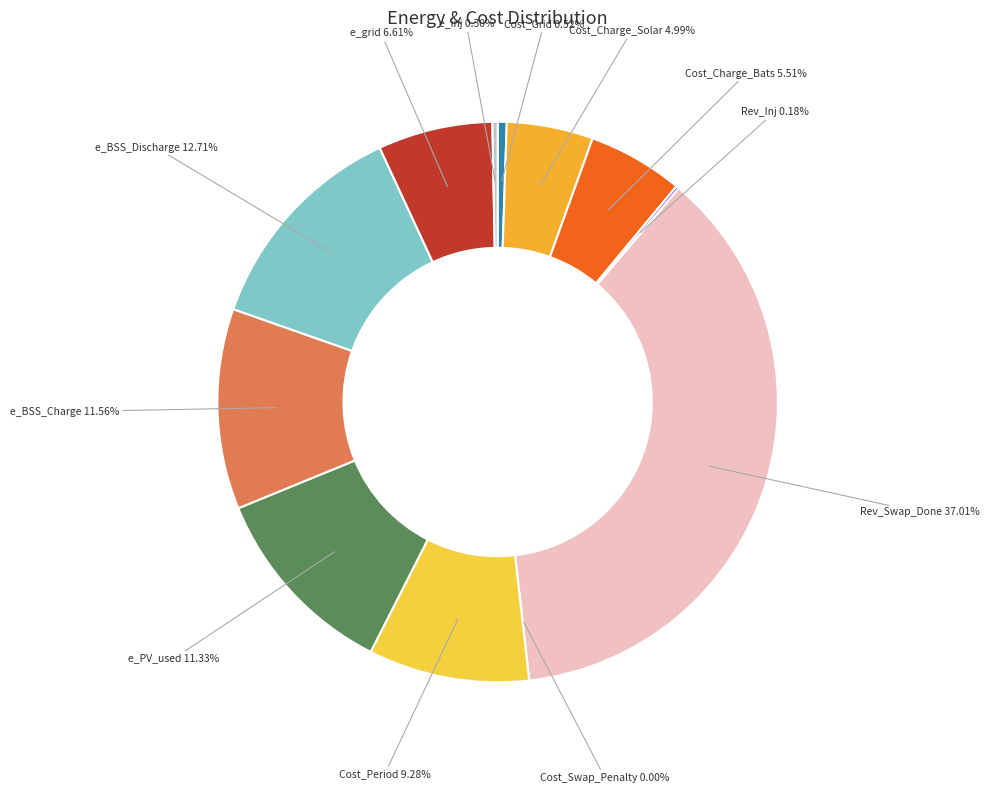

Is it true that Cost_Grid is 1% of the pie?

True